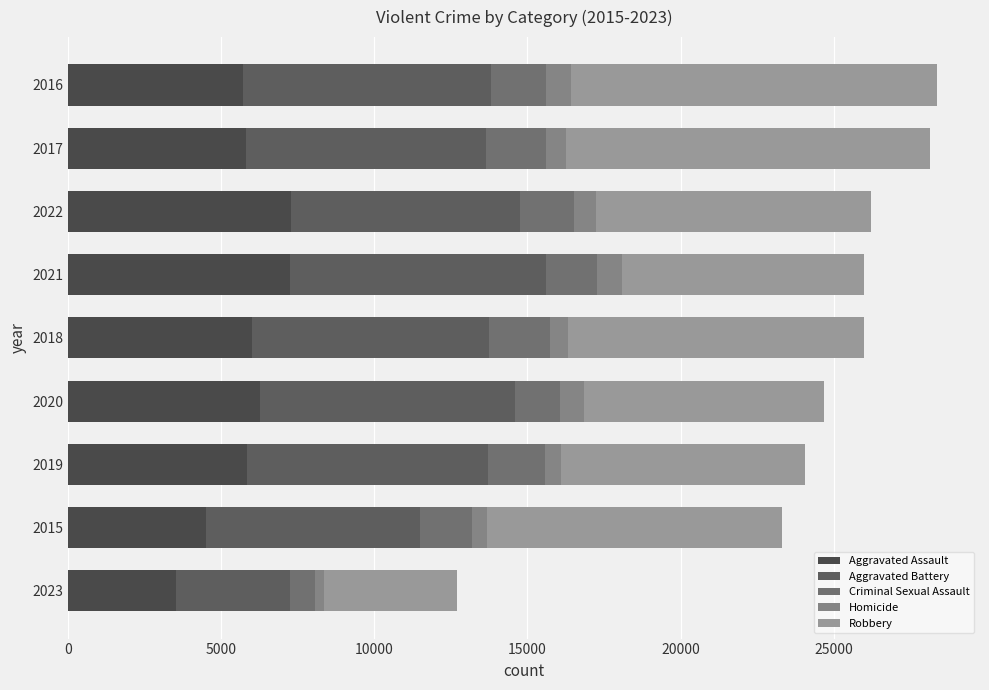

Count the number of categories in the chart.

9